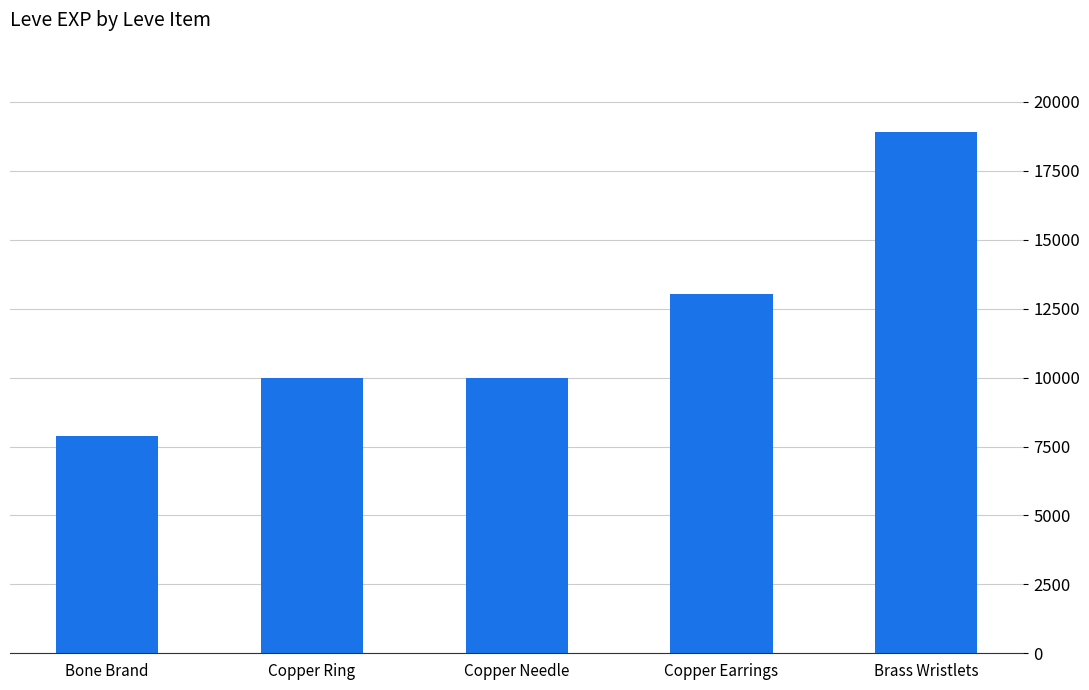

At which category does the chart reach its peak across all series?

Brass Wristlets